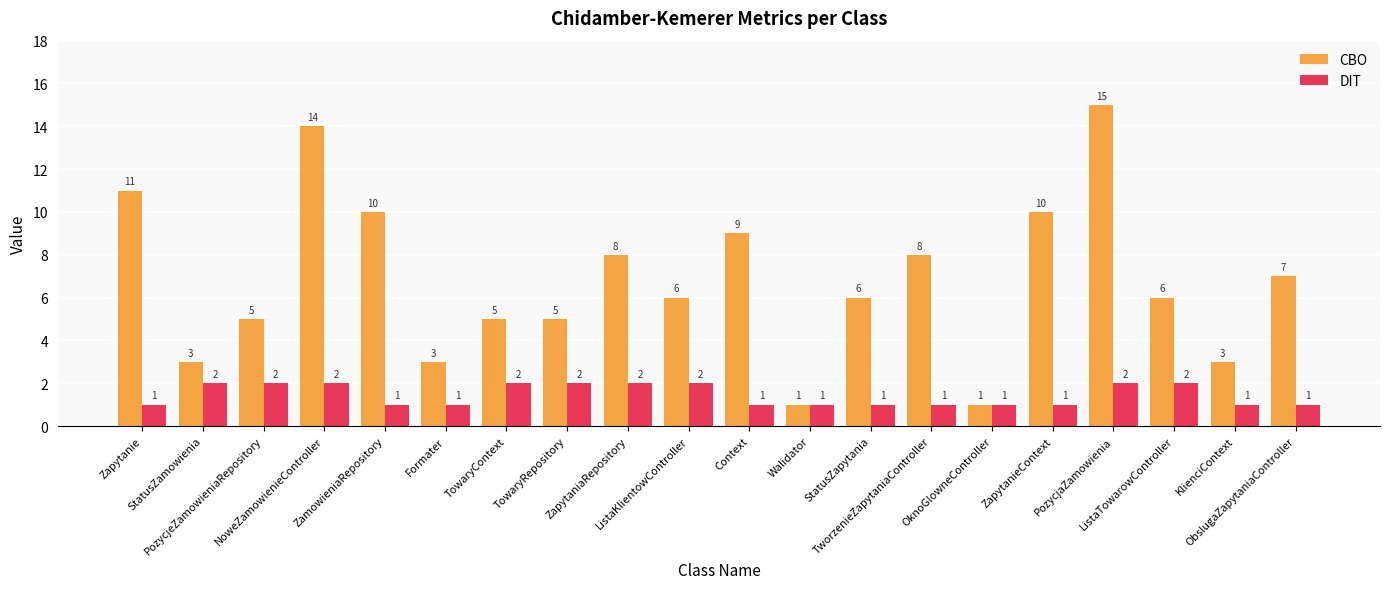

Reading left to right, what are all the values shown in this chart?

CBO: Zapytanie=11	StatusZamowienia=3	PozycjeZamowieniaRepository=5	NoweZamowienieController=14	ZamowieniaRepository=10	Formater=3	TowaryContext=5	TowaryRepository=5	ZapytaniaRepository=8	ListaKlientowController=6	Context=9	Walidator=1	StatusZapytania=6	TworzenieZapytaniaController=8	OknoGlowneController=1	ZapytanieContext=10	PozycjaZamowienia=15	ListaTowarowController=6	KlienciContext=3	ObslugaZapytaniaController=7
DIT: Zapytanie=1	StatusZamowienia=2	PozycjeZamowieniaRepository=2	NoweZamowienieController=2	ZamowieniaRepository=1	Formater=1	TowaryContext=2	TowaryRepository=2	ZapytaniaRepository=2	ListaKlientowController=2	Context=1	Walidator=1	StatusZapytania=1	TworzenieZapytaniaController=1	OknoGlowneController=1	ZapytanieContext=1	PozycjaZamowienia=2	ListaTowarowController=2	KlienciContext=1	ObslugaZapytaniaController=1